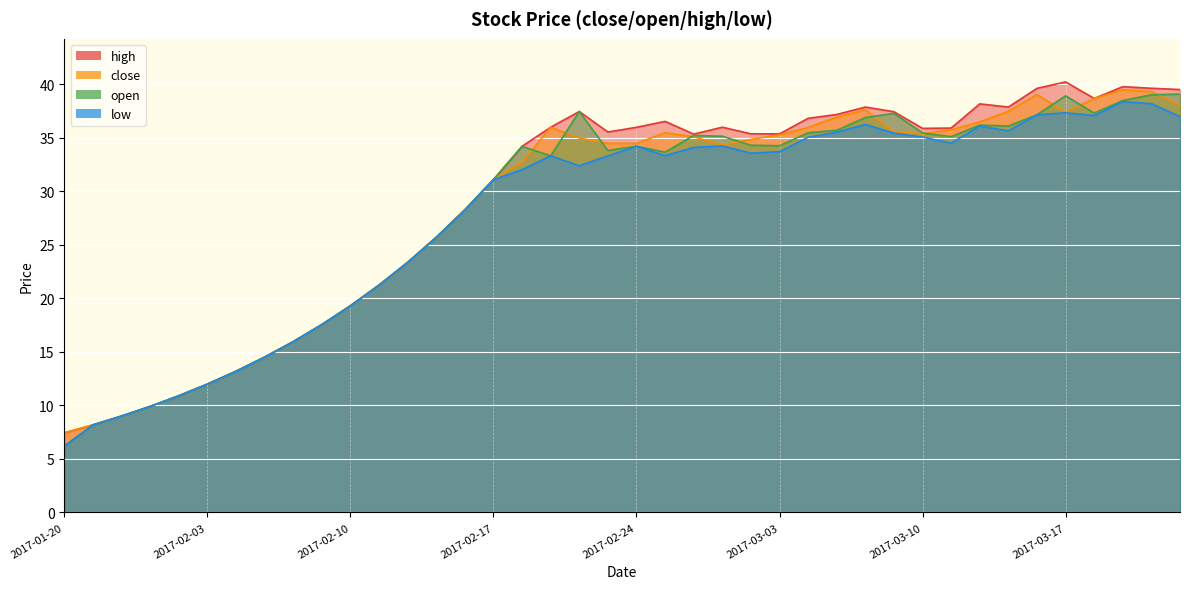

At which label does low reach its minimum?

2017-01-20